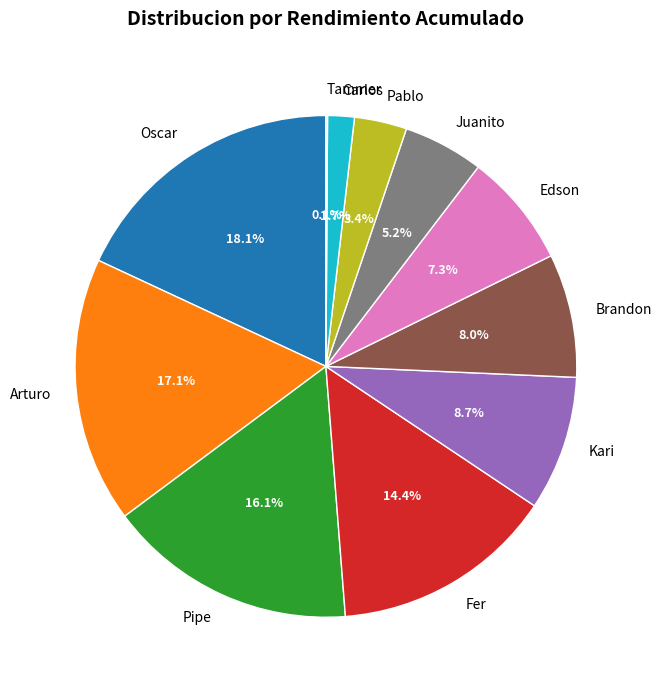

Which category has the biggest portion of the pie?

Oscar